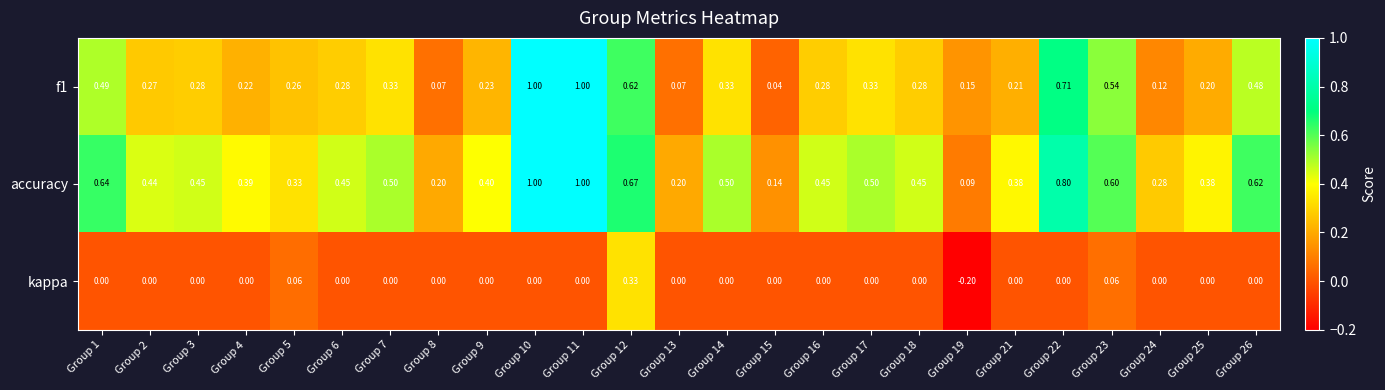

Which series has the largest total across all categories?

accuracy